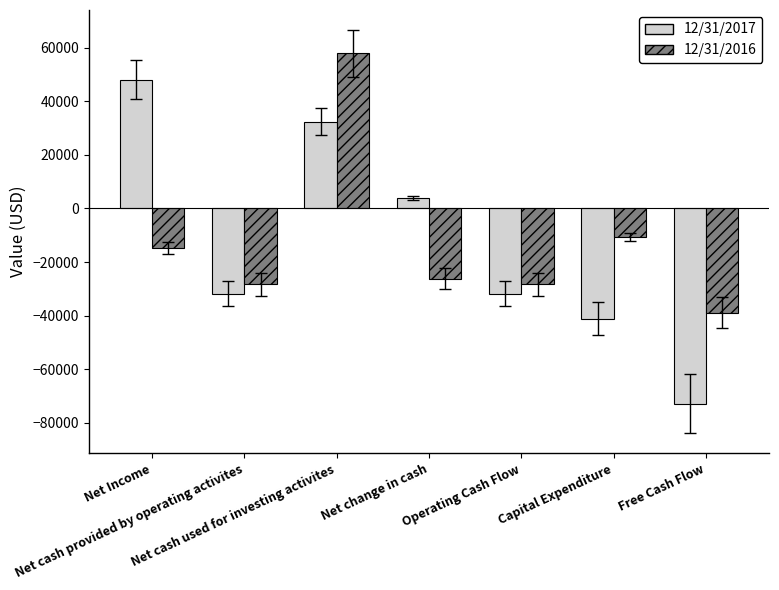

Rank the series at Operating Cash Flow from highest to lowest value.

12/31/2016, 12/31/2017